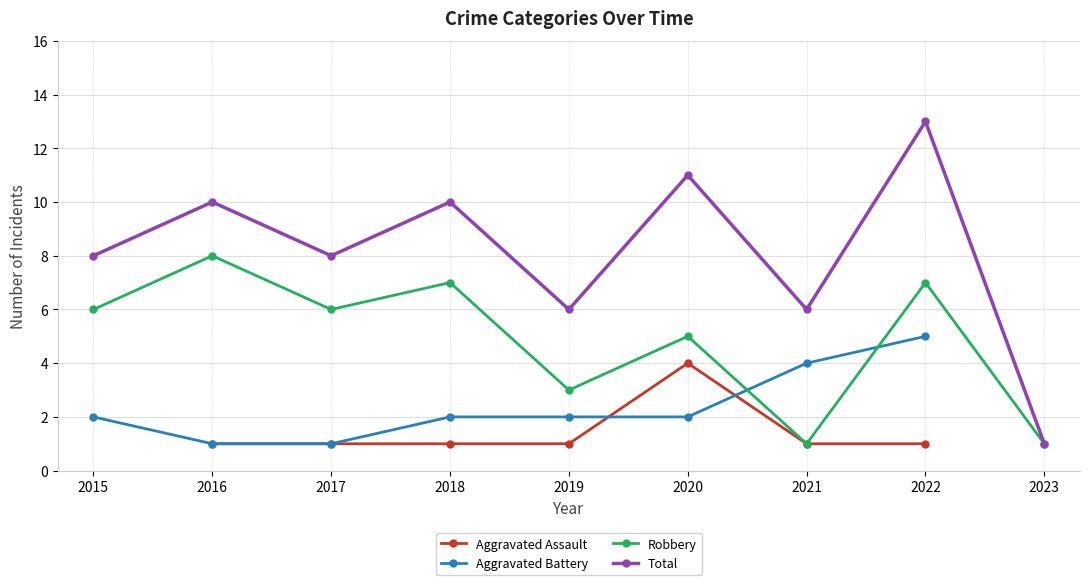

What are all the series names shown in the legend?

Aggravated Assault, Aggravated Battery, Robbery, Total